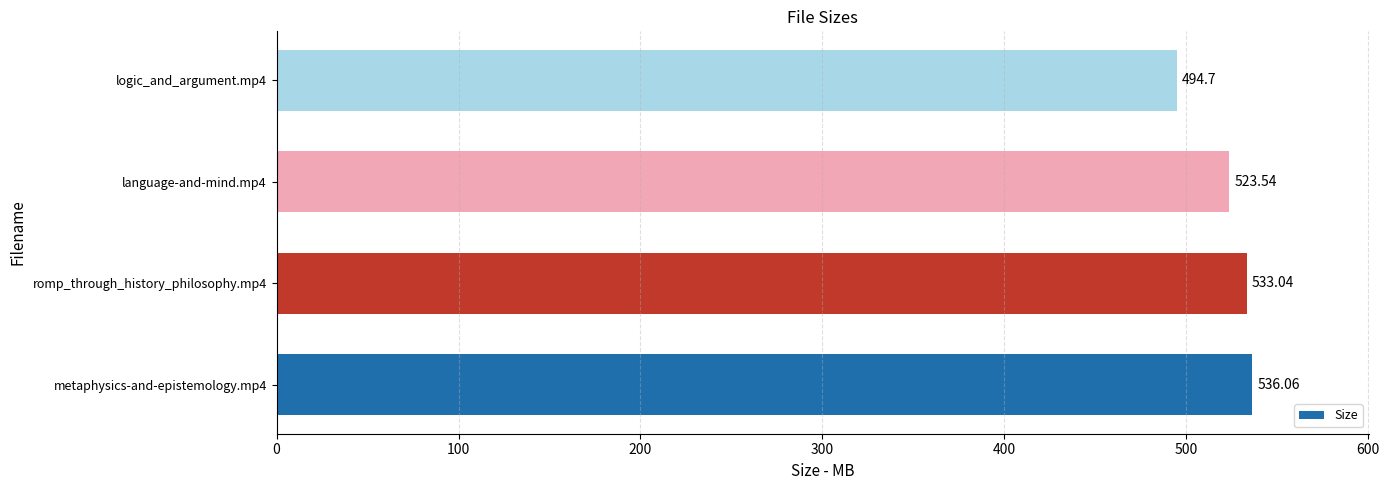

What is the maximum value shown in the chart?

536.1